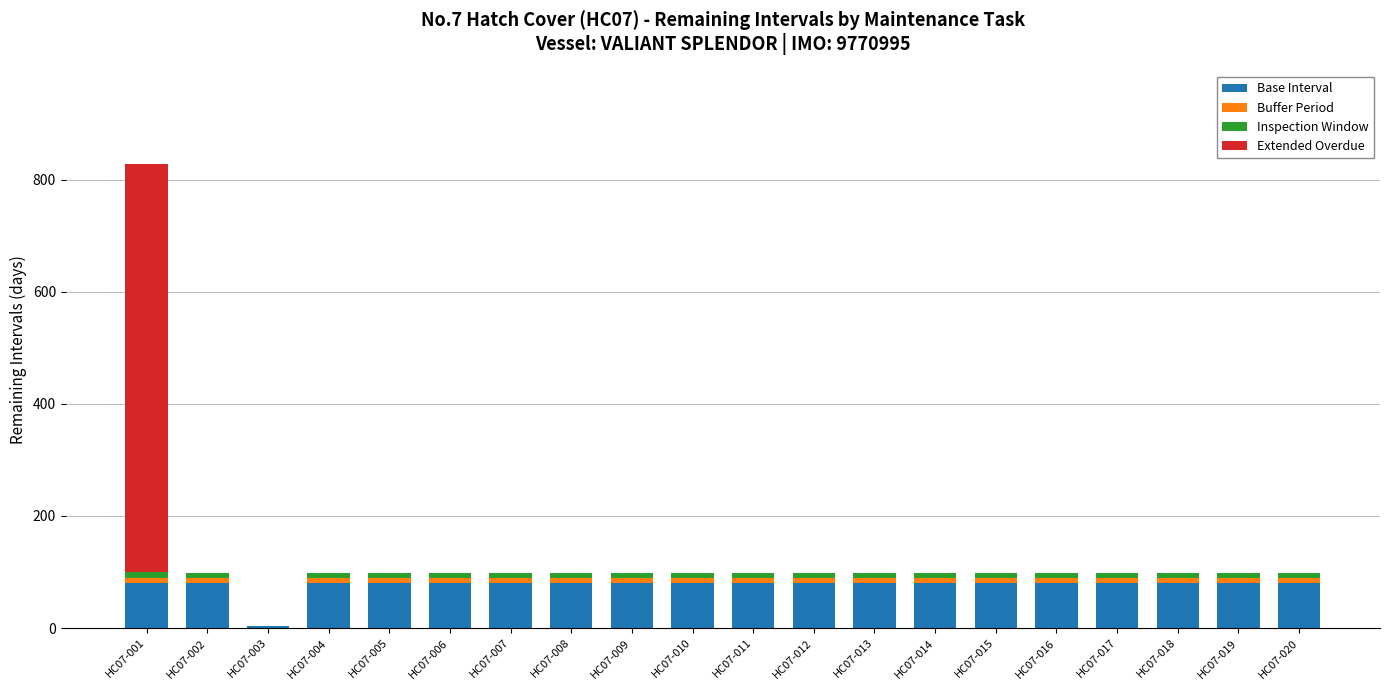

The value of Base Interval at HC07-008 is 22. True or false?

False